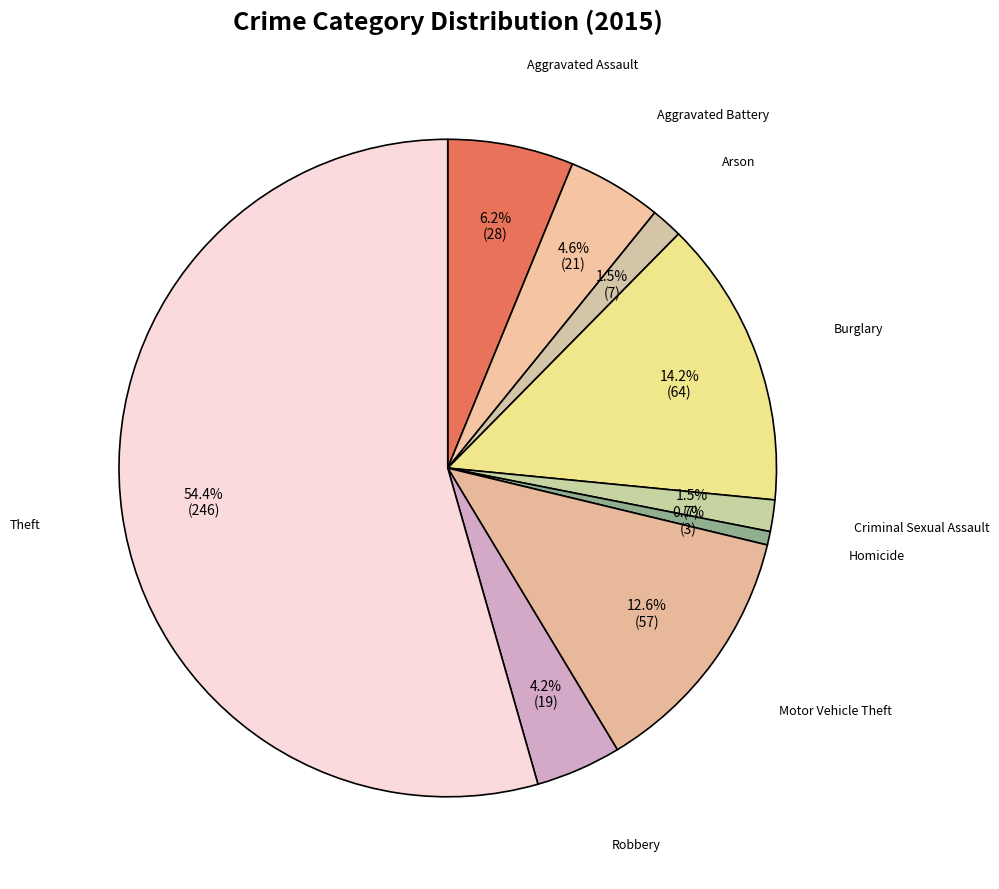

What percentage is the Homicide slice, to the nearest percent?

1%